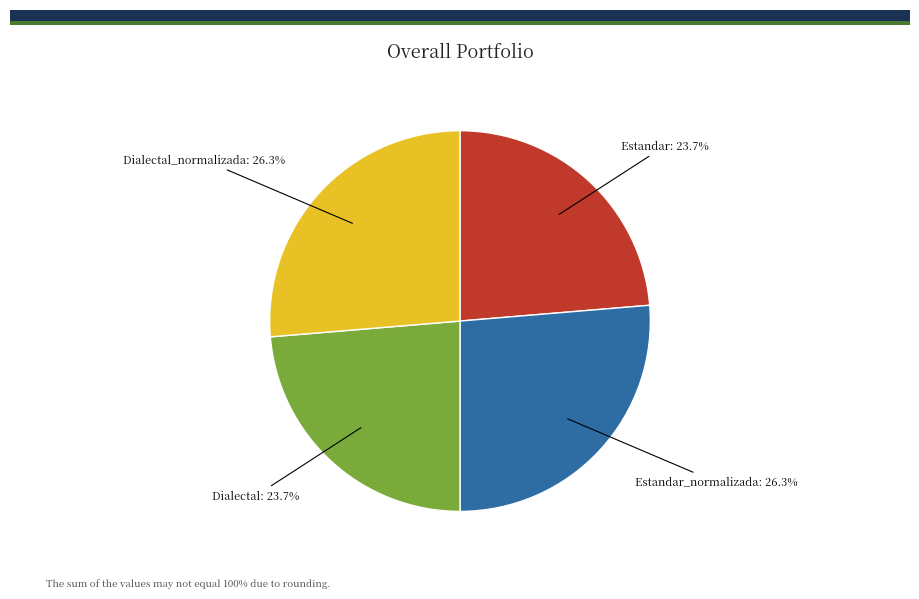

Approximately how many times larger is the value at Estandar compared to Estandar_normalizada?

0.9